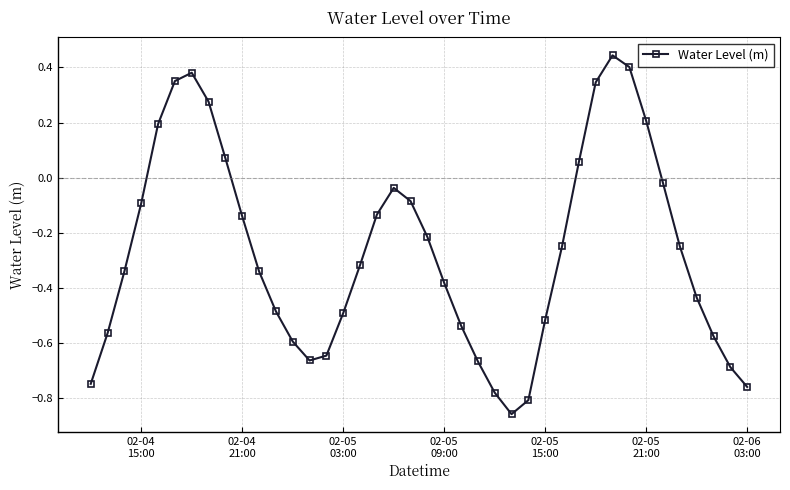

What is the sum of all values?

-10.7